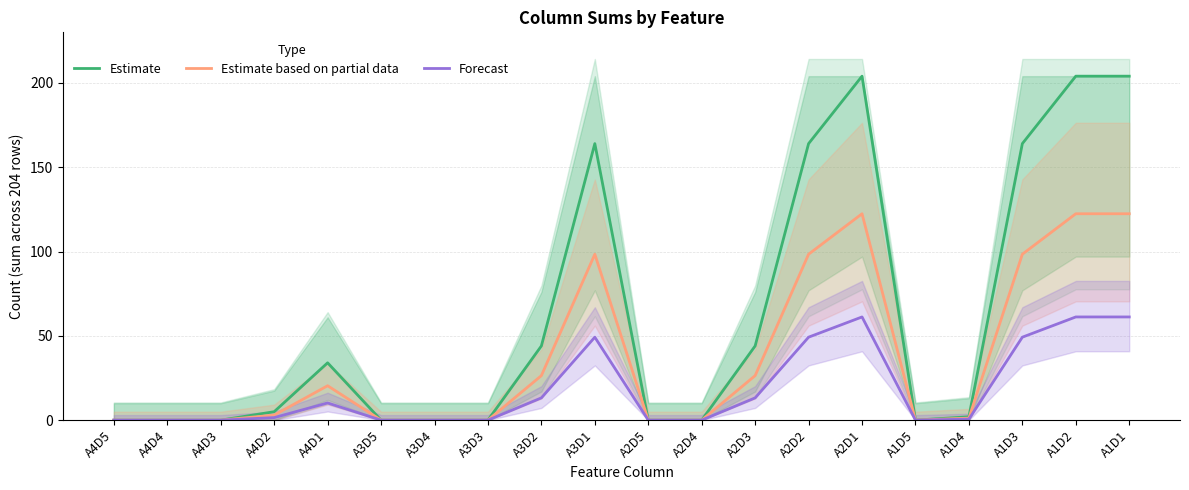

True or false: Estimate and Estimate based on partial data cross at least once.

False